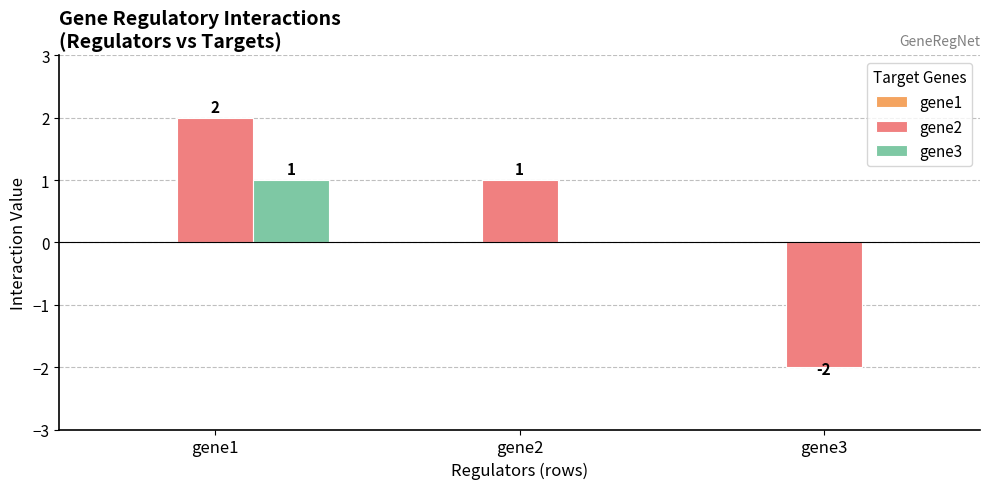

Where is gene2 nearest to the value 0?

gene2